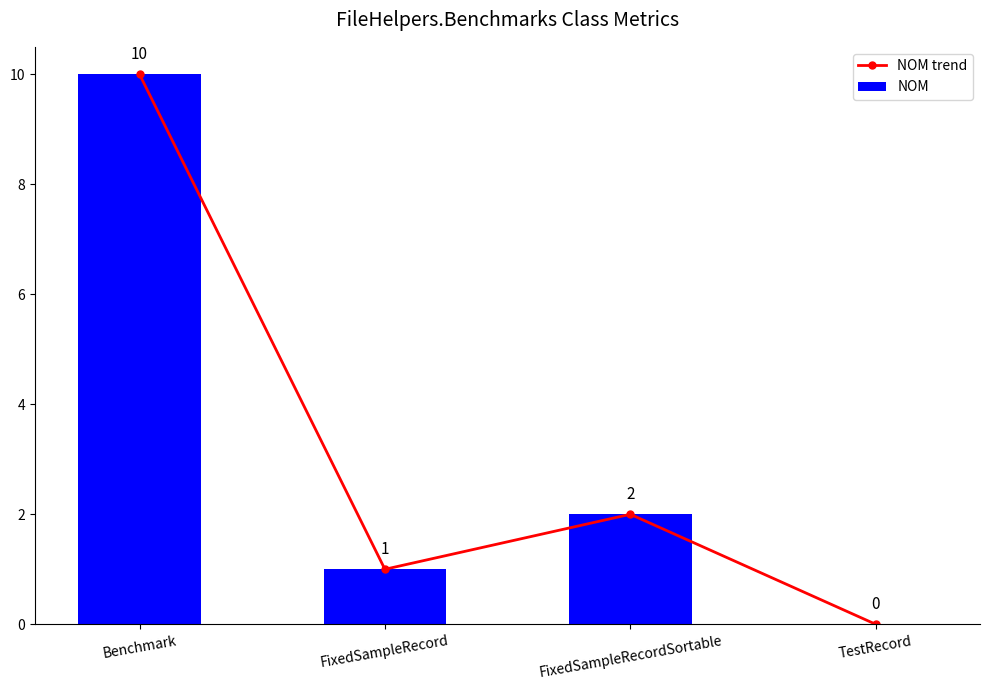

Rank the categories by NOM trend value from highest to lowest.

Benchmark, FixedSampleRecordSortable, FixedSampleRecord, TestRecord